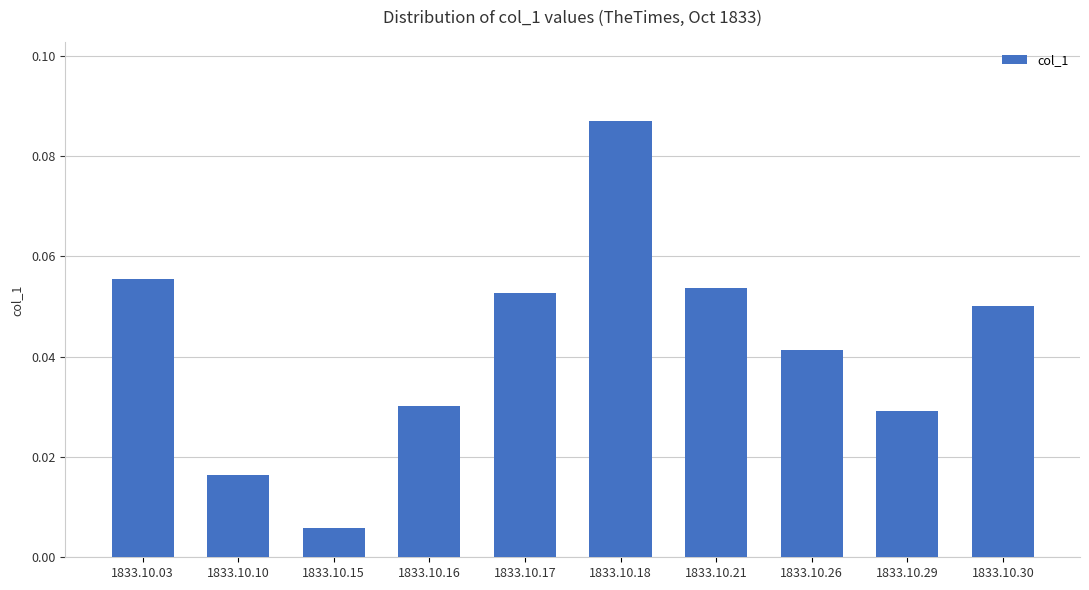

The value at 1833.10.17 is 0.0. True or false?

False